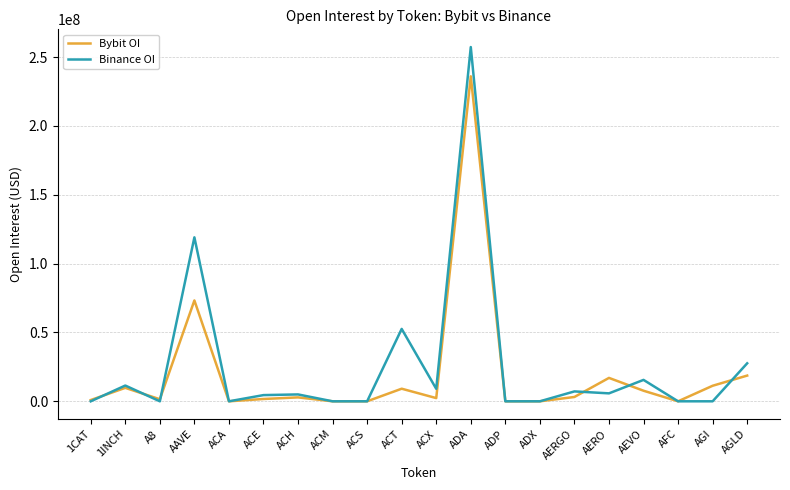

Which label corresponds to the largest value in the chart?

ADA